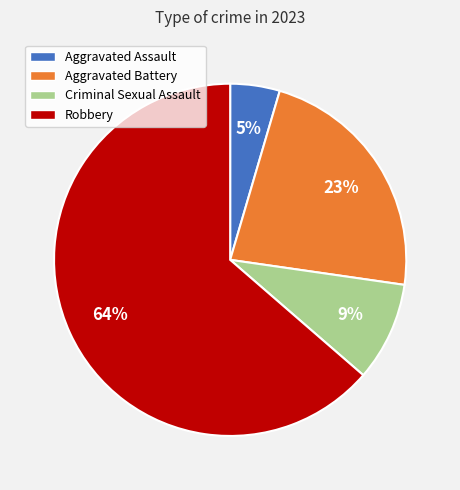

Is Aggravated Assault the majority of the pie?

No